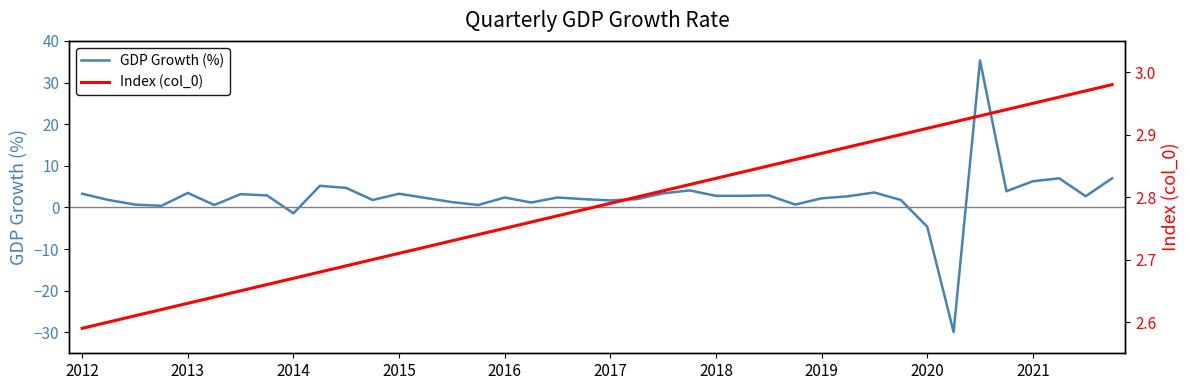

Does the chart have visible grid lines?

No